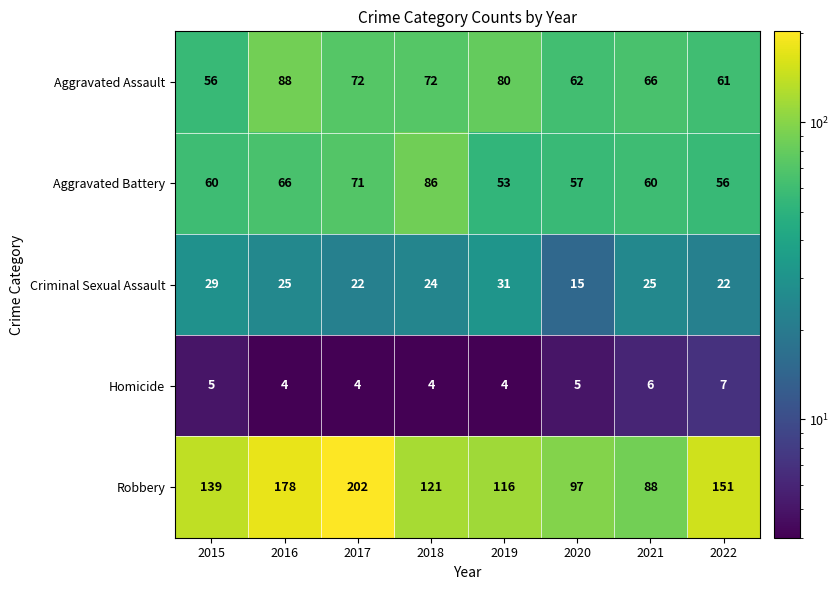

At which label is Robbery closest to 145?

2015